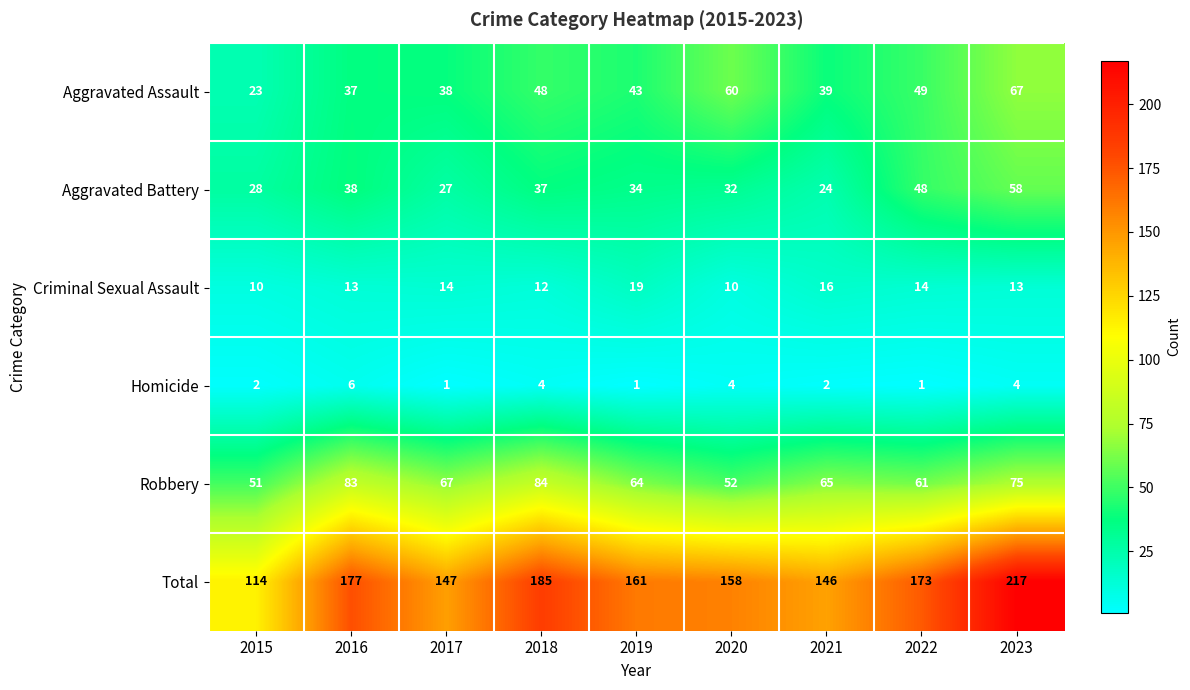

What is the approximate value of Aggravated Battery at 2023?

58